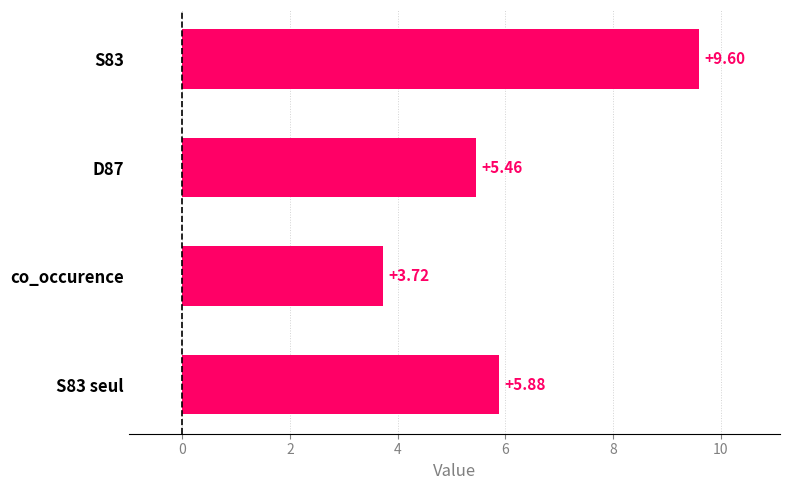

How many bars are there in total?

4